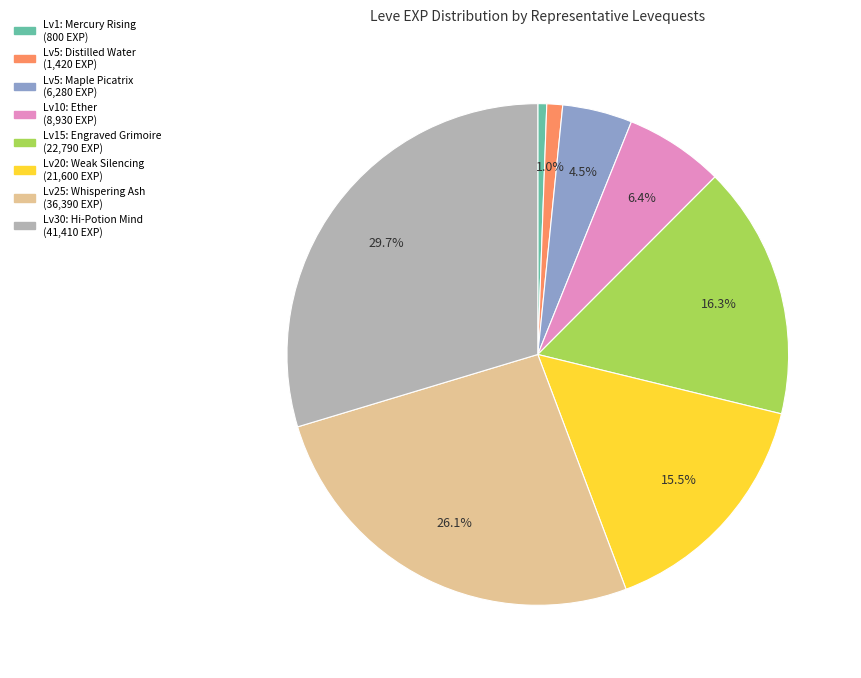

Is there a majority slice in this chart?

No